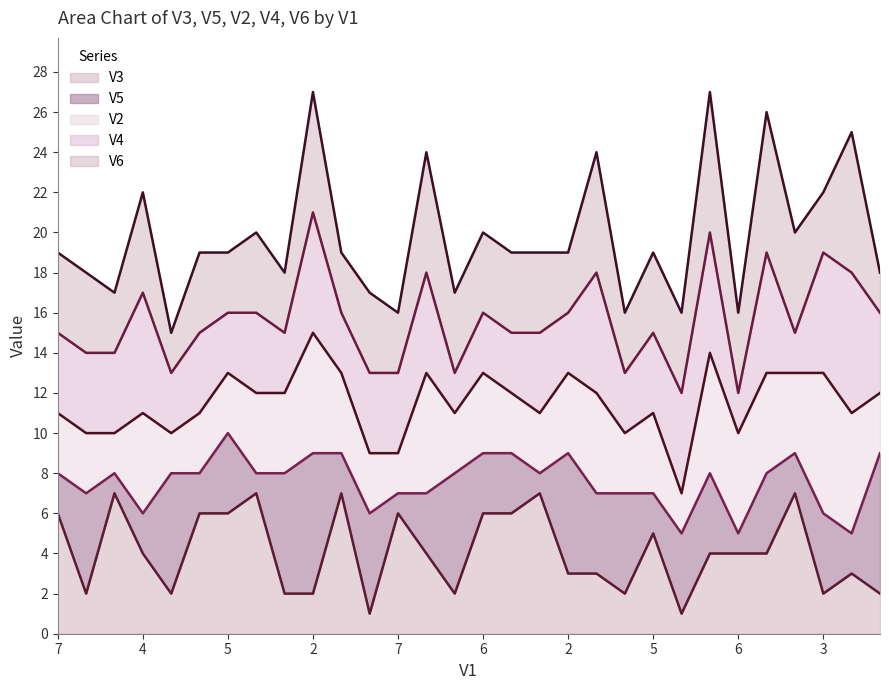

True or false: V6 line has a value of 19 at 7.

True